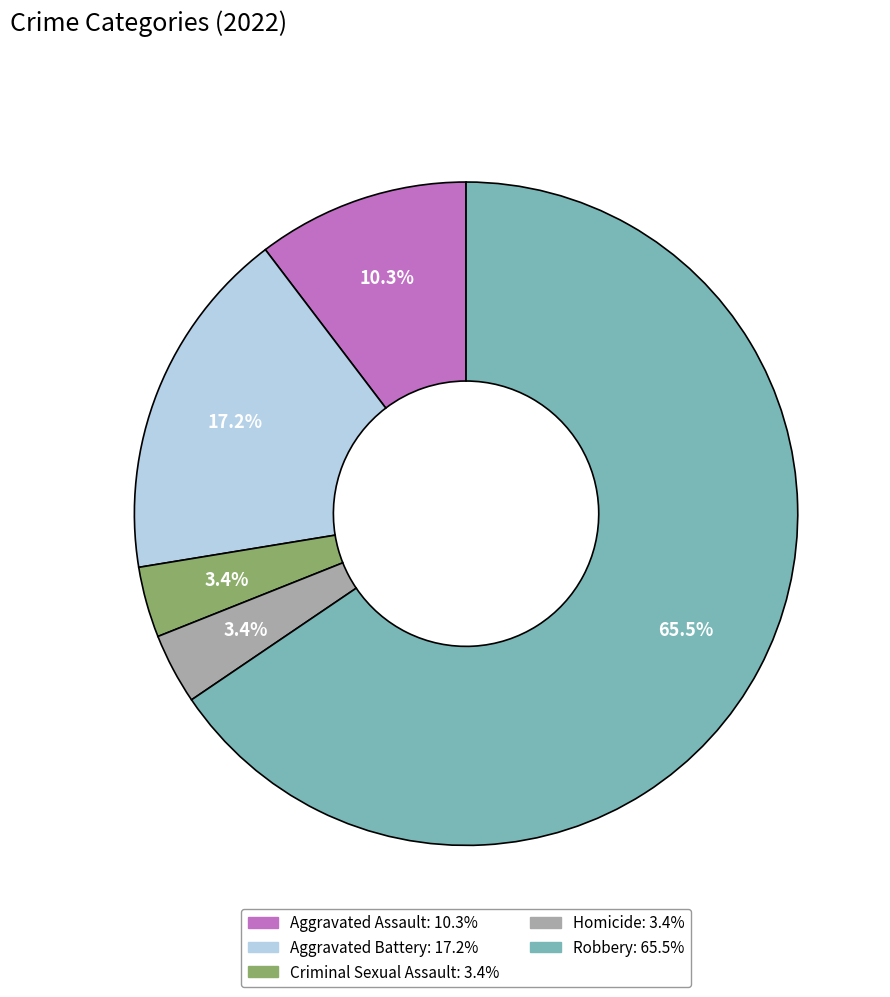

Count the number of slices in the pie.

5